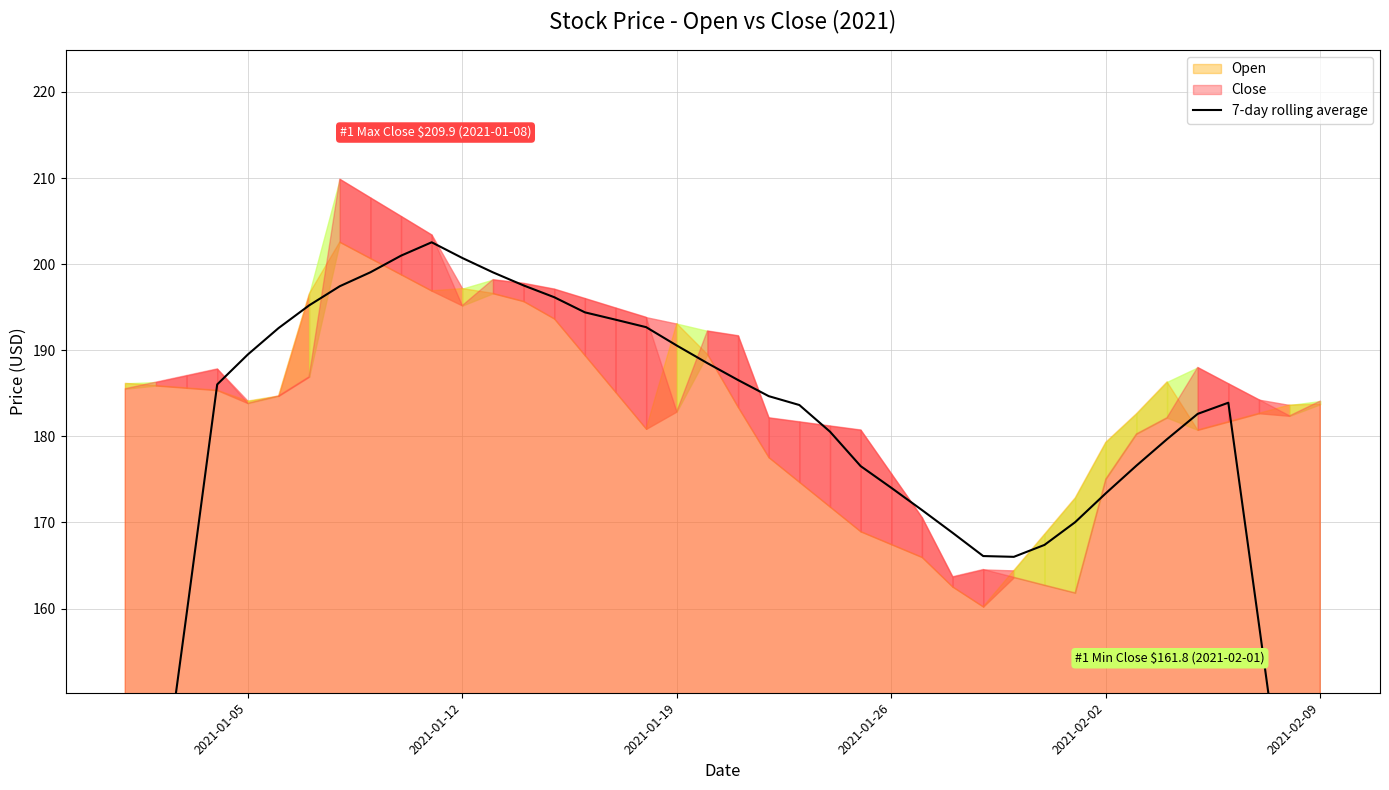

Does the chart have visible grid lines?

Yes